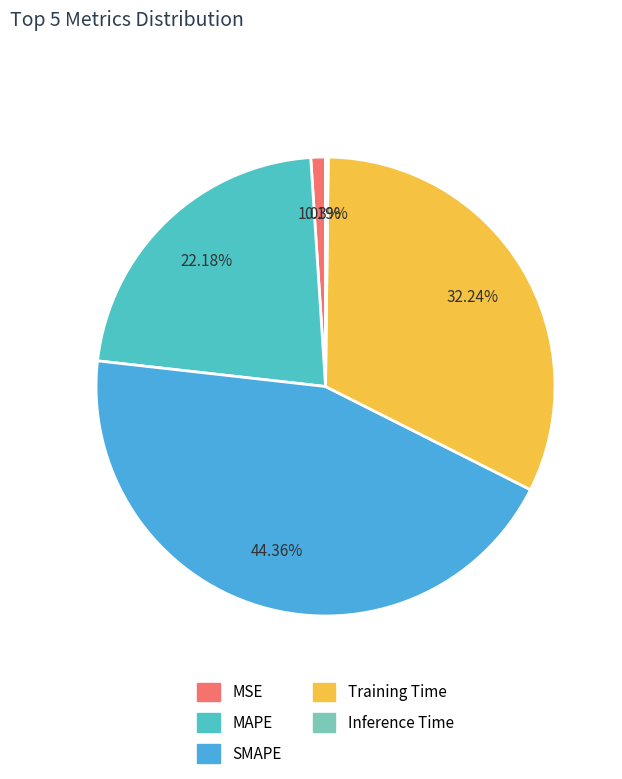

Is there any slice that represents more than half of the pie?

No